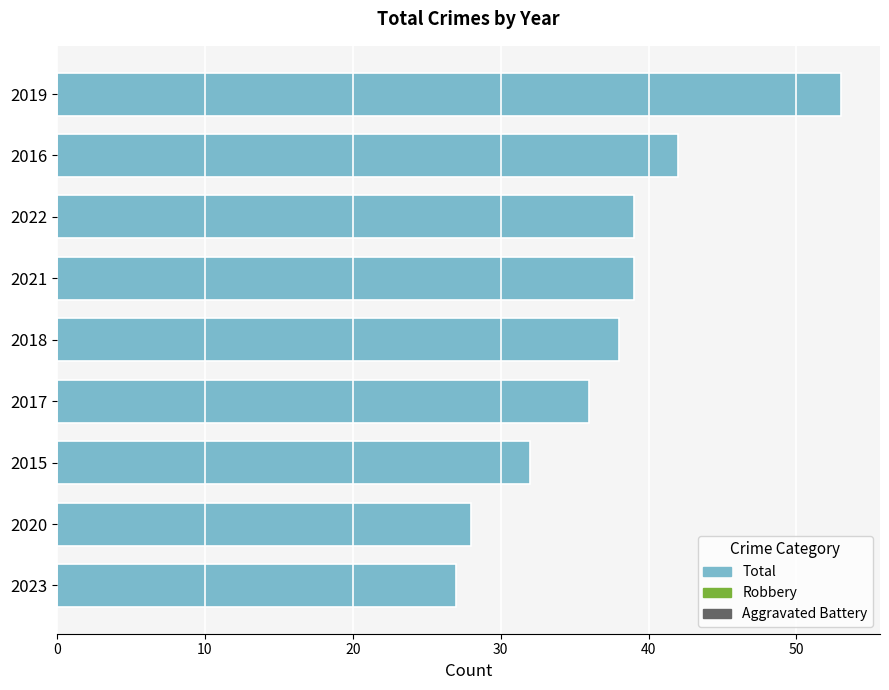

Reading bottom to top, list all the values displayed in this chart.

2023=27	2020=28	2015=32	2017=36	2018=38	2021=39	2022=39	2016=42	2019=53